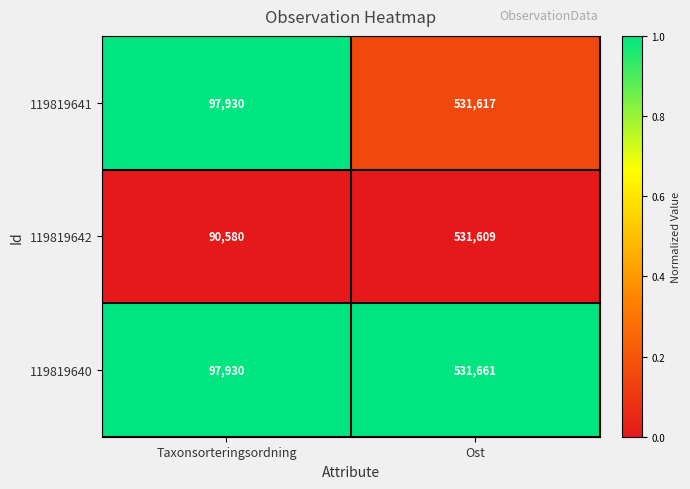

Which series has the largest range (max minus min)?

119819642